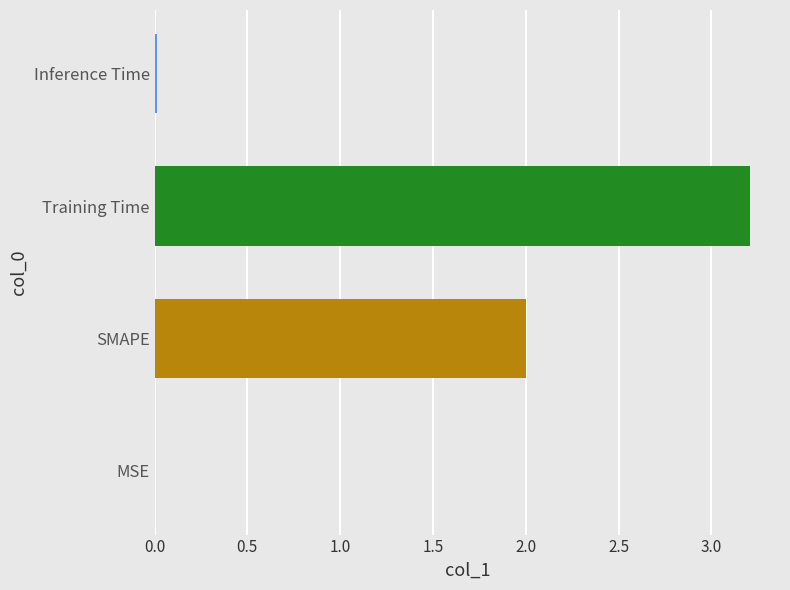

What is the sum of all values?

5.2